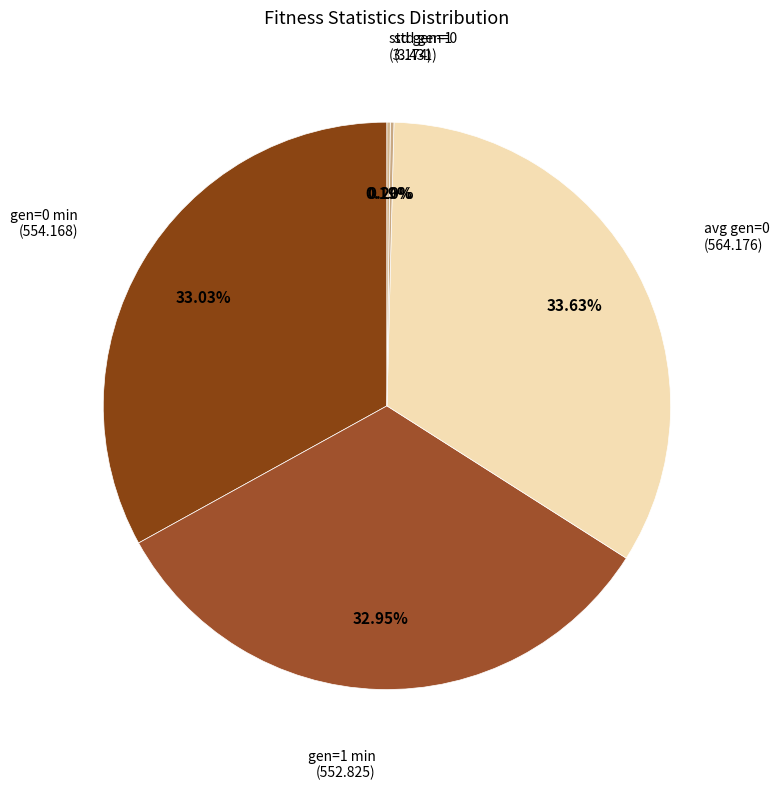

To the nearest percent, what is the difference between the largest and smallest slice percentages?

33%